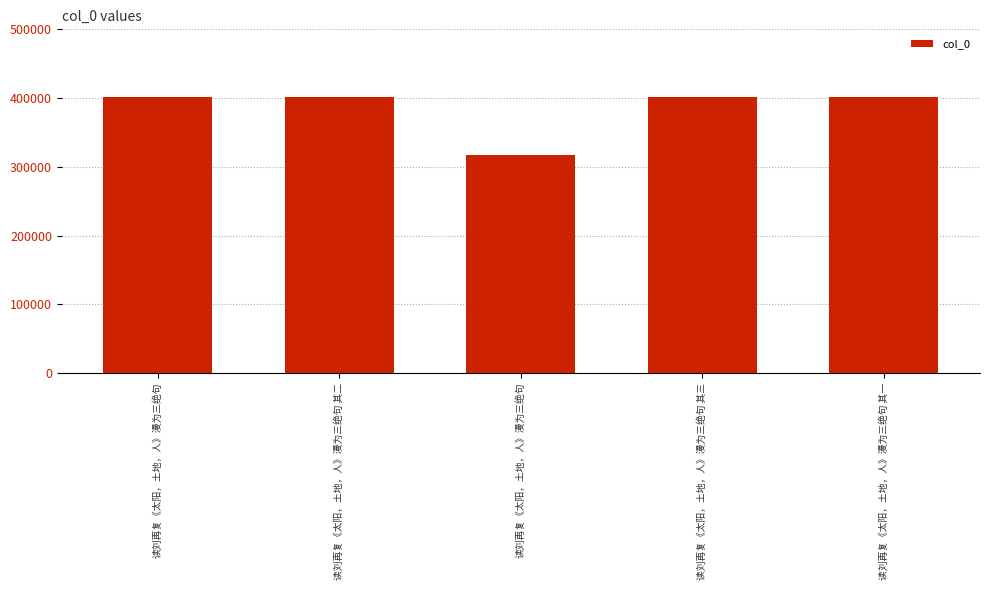

How many bars are there in total?

5